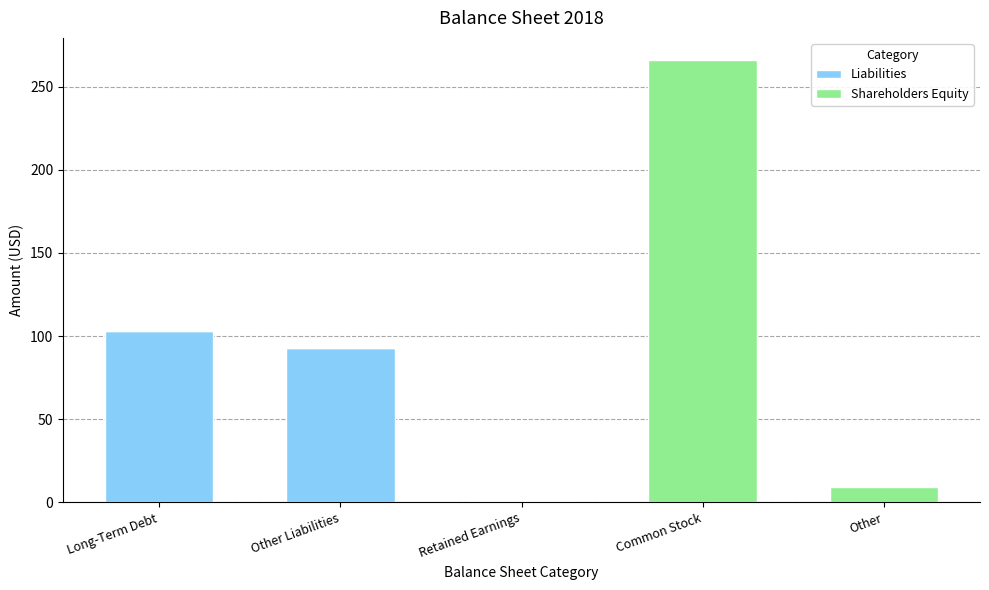

What is the total value across all series at Common Stock?

266